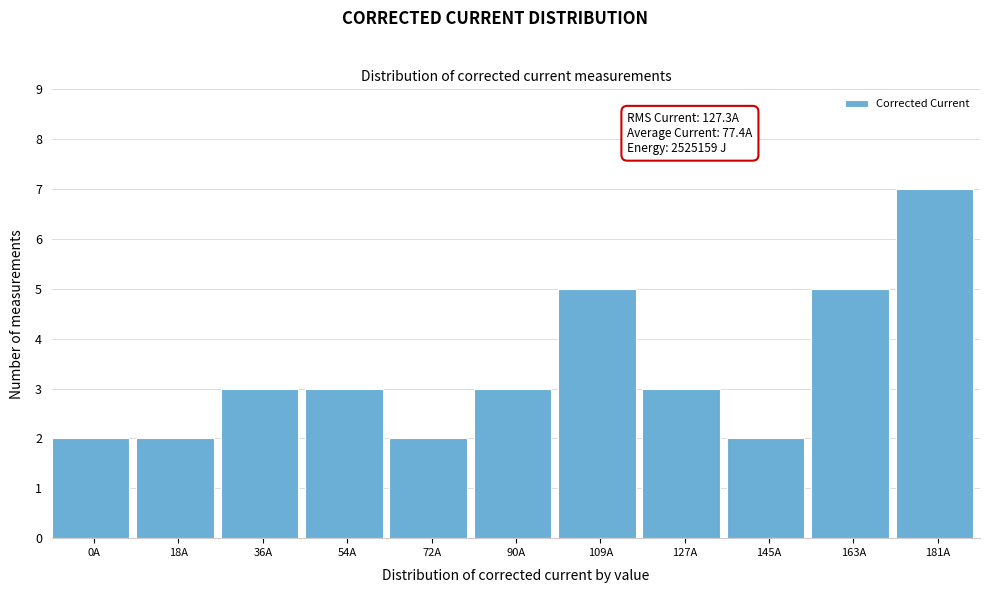

Reading right to left, transcribe all the data shown in this chart.

181A=7	163A=5	145A=2	127A=3	109A=5	90A=3	72A=2	54A=3	36A=3	18A=2	0A=2